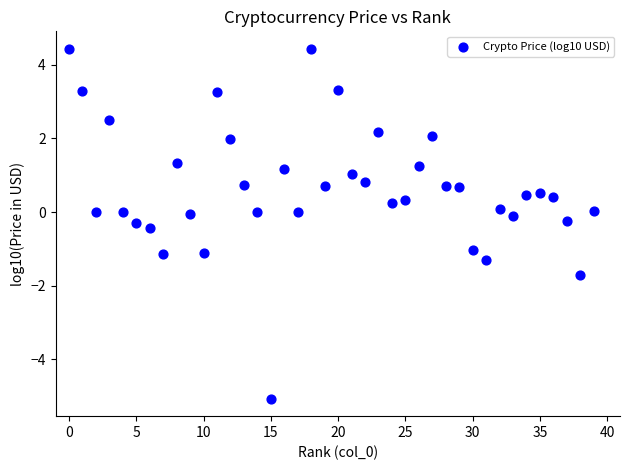

What is the range of Y values (max minus min)?

9.5